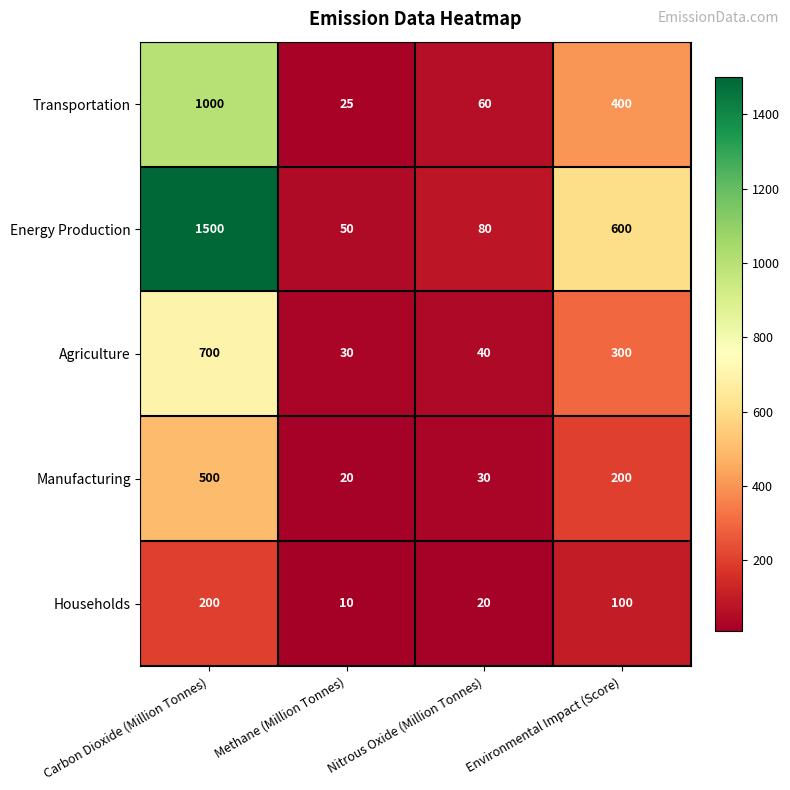

The Energy Production series shows 66 at Methane (Million Tonnes). True or false?

False